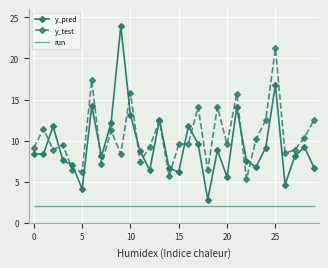

True or false: run and y_pred cross at least once.

False